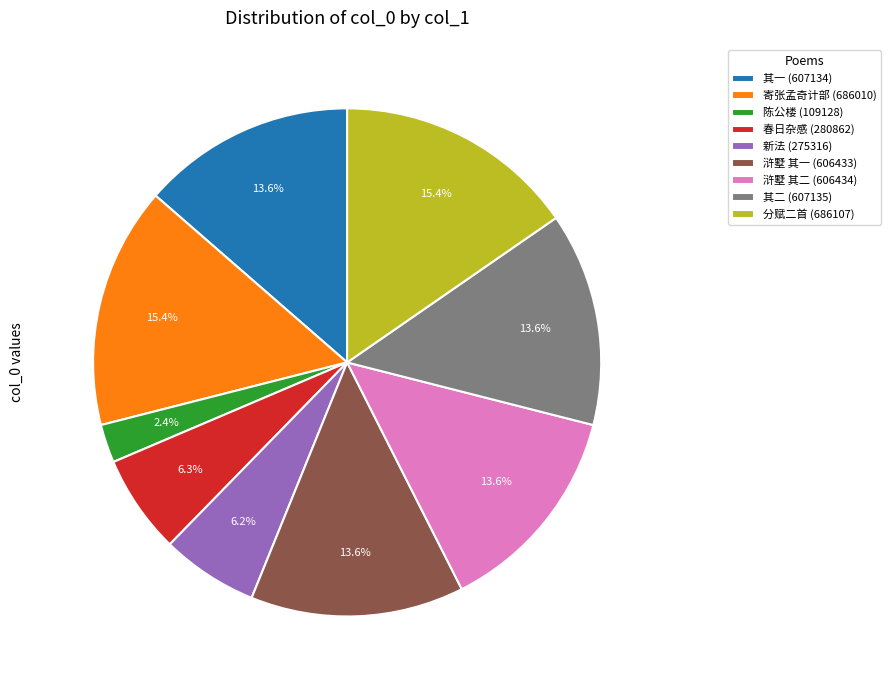

Is there any slice that represents more than half of the pie?

No